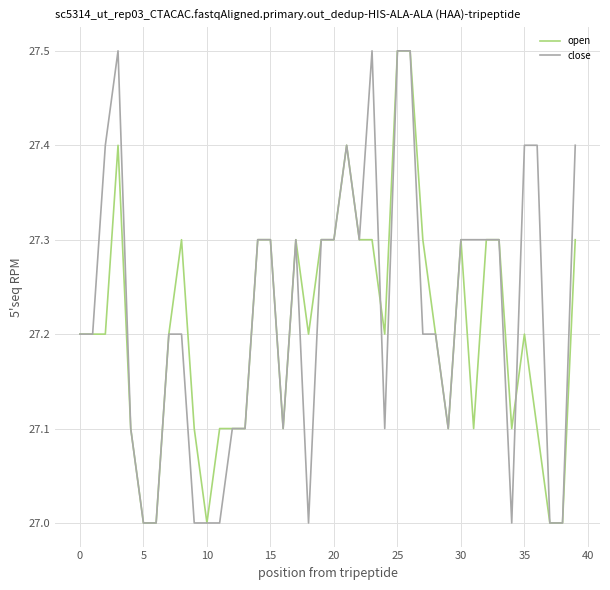

What is the smallest value displayed?

27.0